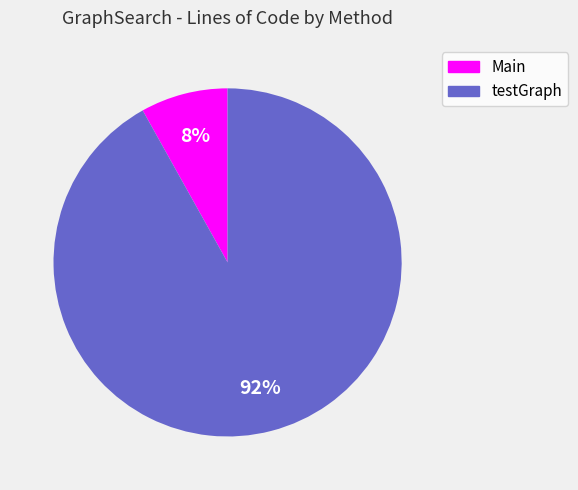

To the nearest percent, what portion does Main represent?

8%